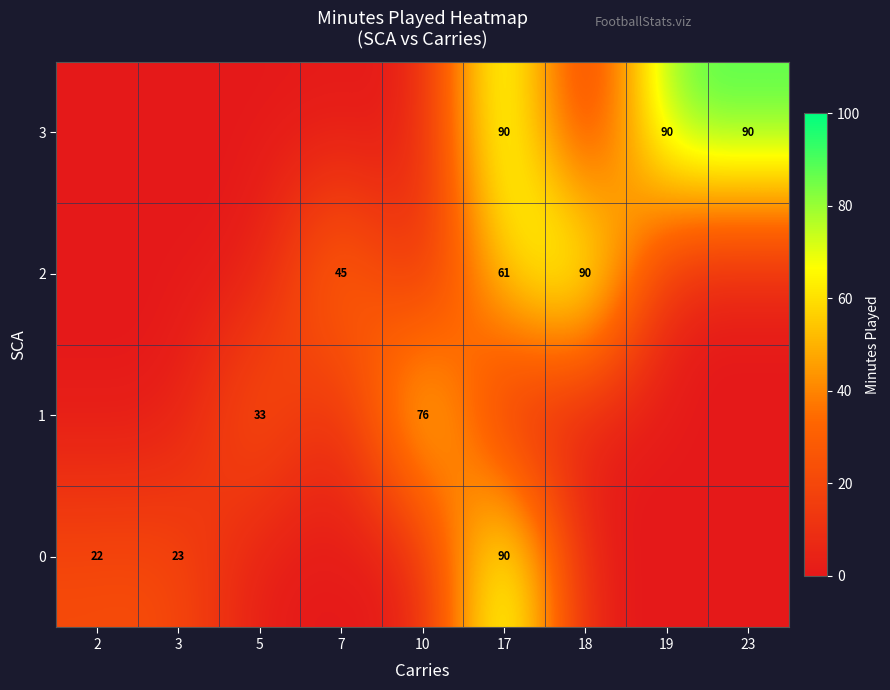

The 2 series shows 119 at 18. True or false?

False